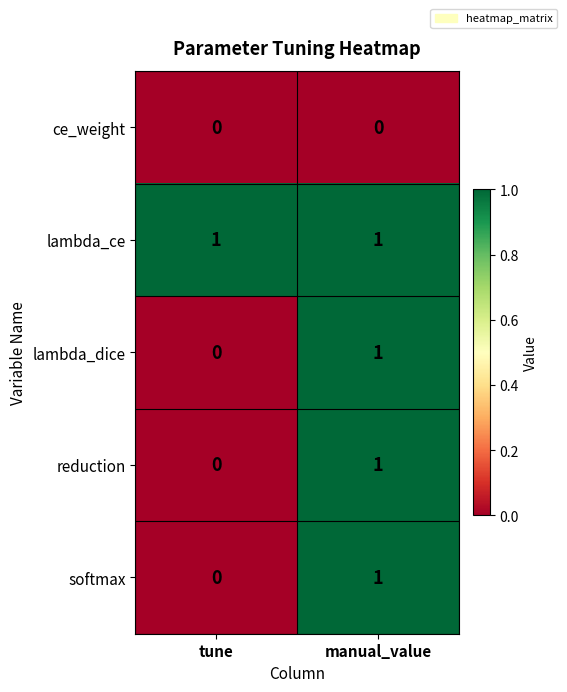

List the labels in order of reduction value, largest first.

manual_value, tune